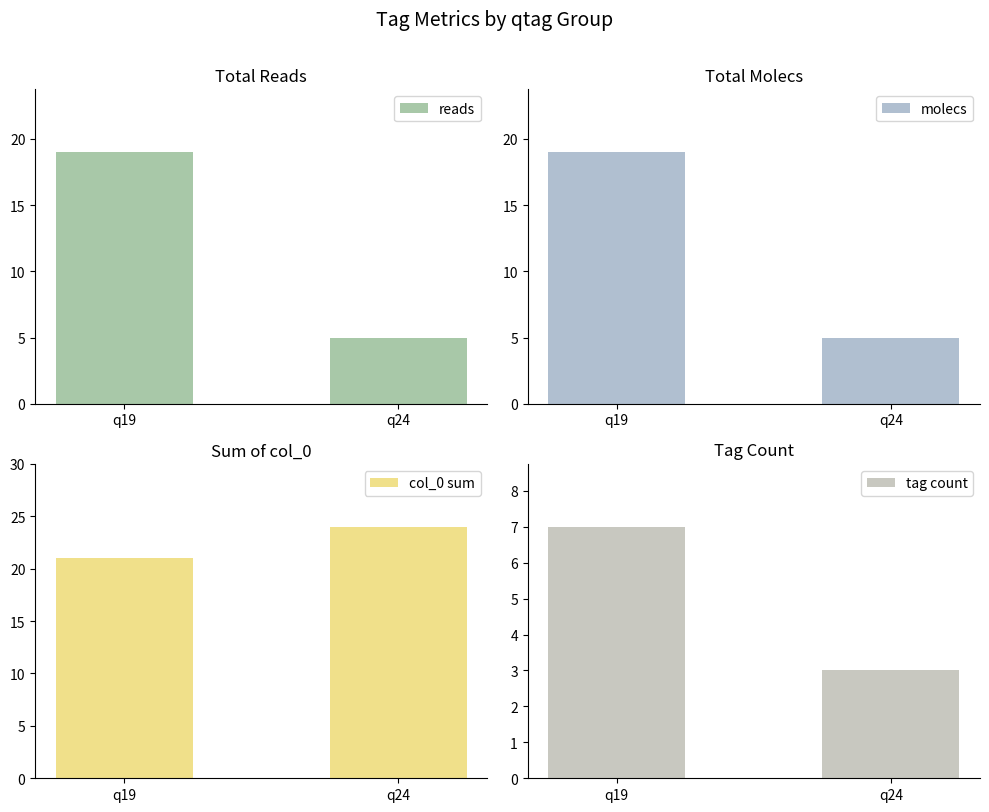

Count the tag count values in the range 3 to 7.

2